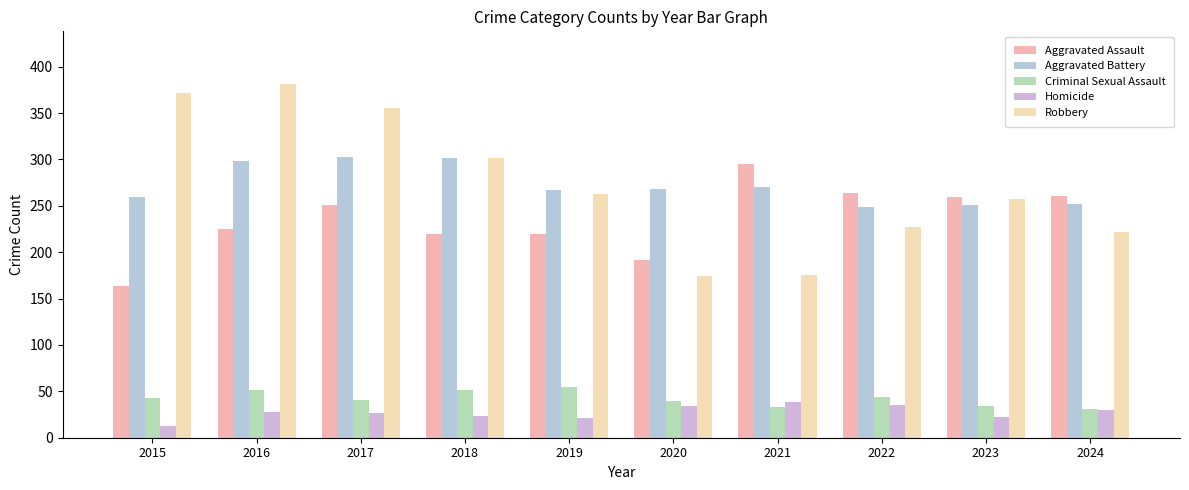

What is the sum of all Criminal Sexual Assault values?

423